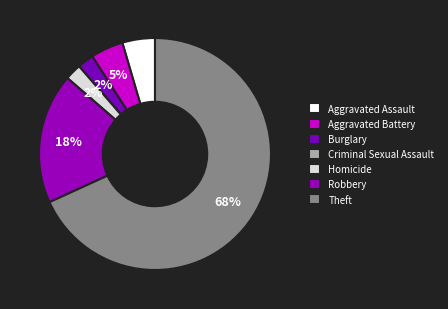

What is the total percentage of Burglary and Robbery?

20.5%